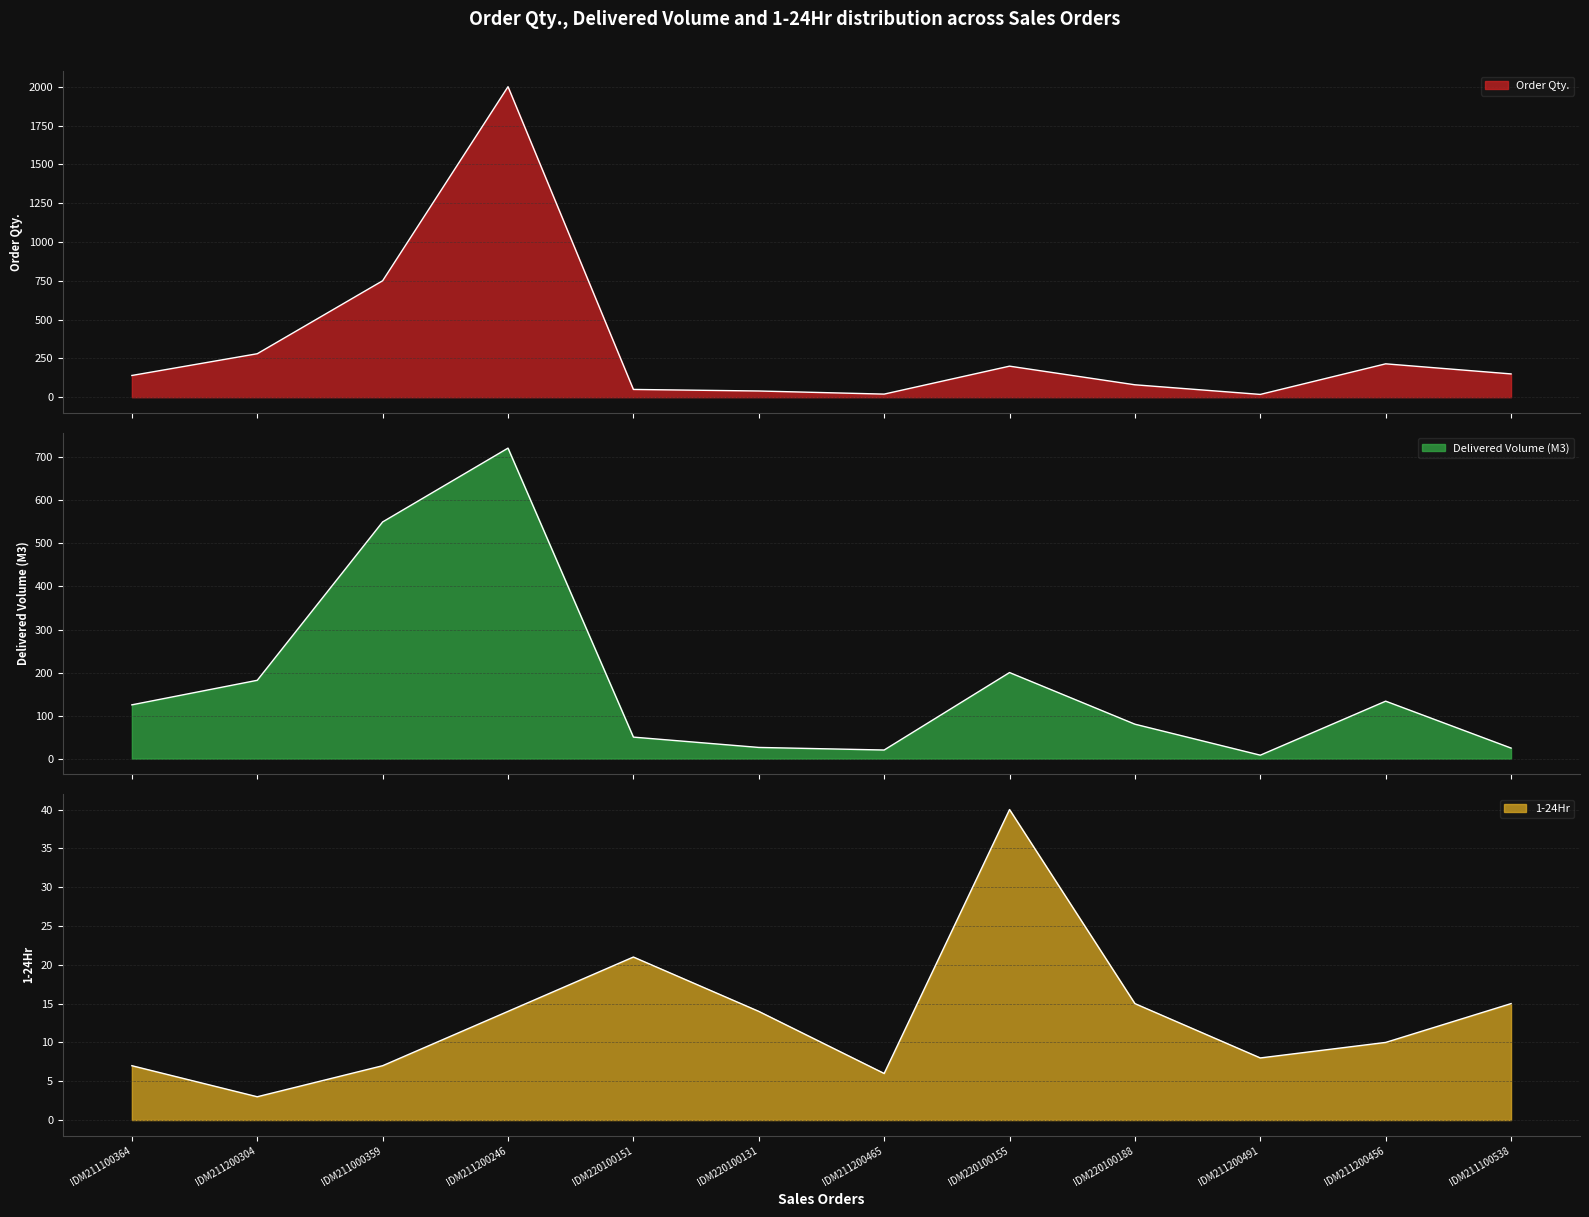

What are all the series names shown in the legend?

Order Qty., Delivered Volume (M3), 1-24Hr